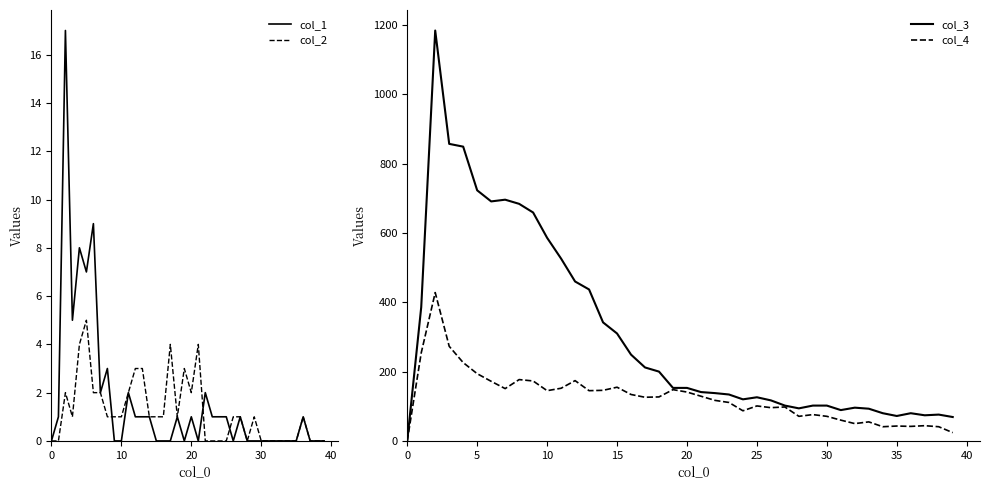

Between 23 and 29, which is larger?

23